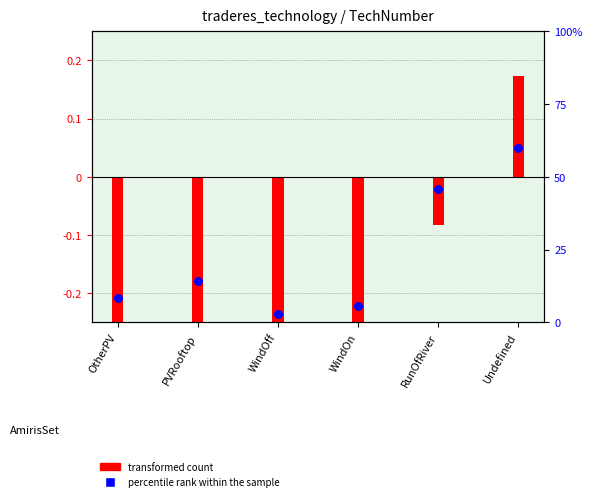

Which series contains the highest Y value?

percentile rank within the sample